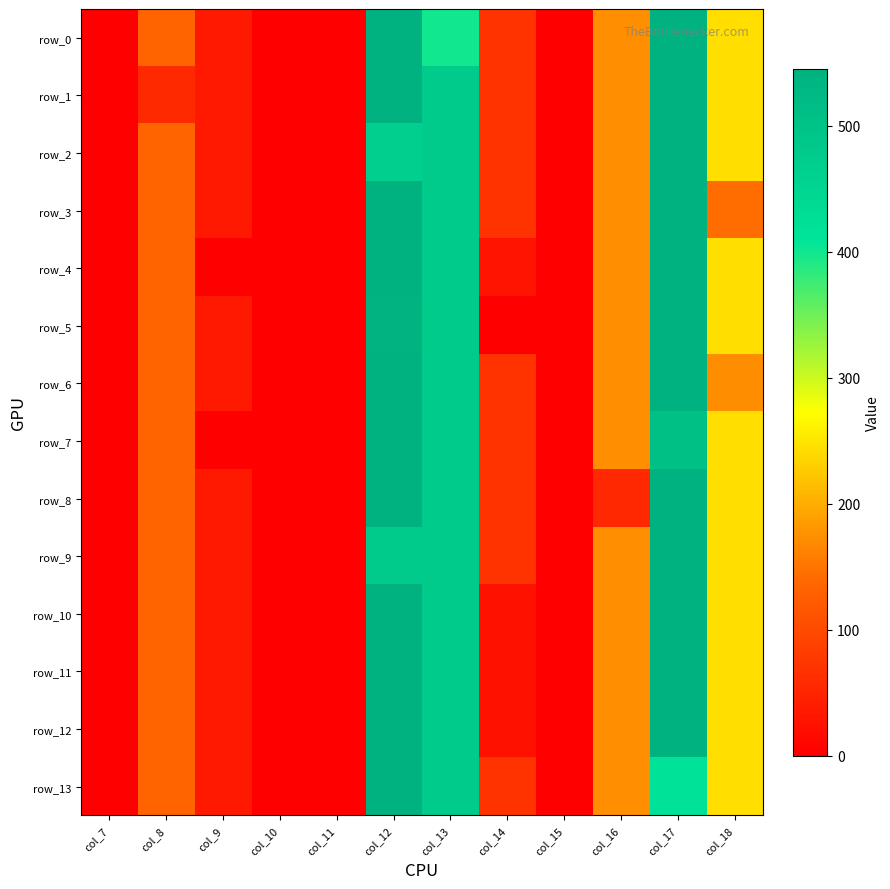

Reading left to right, list all the values displayed in this chart.

row_0: 0.0	134.3	35.0	0.0	0.0	544.3	400.2	70.2	0.3	172.8	545.4	243.5
row_1: 0.0	57.3	35.0	0.0	0.0	544.3	477.2	70.2	0.3	172.8	545.4	243.5
row_2: 0.0	134.3	35.0	0.0	0.0	467.2	477.2	70.2	0.3	172.8	545.4	243.5
row_3: 0.0	134.3	35.0	0.0	0.0	544.3	477.2	70.2	0.3	172.8	545.4	142.9
row_4: 0.0	134.3	0.0	0.0	0.0	544.3	477.2	28.2	0.3	172.8	545.4	243.5
row_5: 0.0	134.3	35.0	0.0	0.0	543.0	477.2	0.0	0.3	172.8	545.4	243.5
row_6: 0.0	134.3	35.0	0.0	0.0	544.3	477.2	70.2	0.3	172.8	545.4	172.0
row_7: 0.0	134.3	0.0	0.0	0.0	544.3	477.2	70.2	0.3	172.8	509.0	243.5
row_8: 0.0	134.3	35.0	0.0	0.0	544.3	477.2	70.2	0.3	53.4	545.4	243.5
row_9: 0.0	134.3	35.0	0.0	0.0	479.3	477.2	70.2	0.3	172.8	545.4	243.5
row_10: 0.0	134.3	35.0	0.0	0.0	544.3	477.2	24.0	0.3	172.8	545.4	243.5
row_11: 0.0	134.3	35.0	0.0	0.0	544.3	477.2	24.0	0.3	172.8	545.4	243.5
row_12: 0.0	134.3	35.0	0.0	0.0	544.3	477.2	24.3	0.0	172.8	545.4	243.5
row_13: 0.0	134.3	35.0	0.0	0.0	544.3	477.2	70.2	0.3	172.8	417.2	243.5